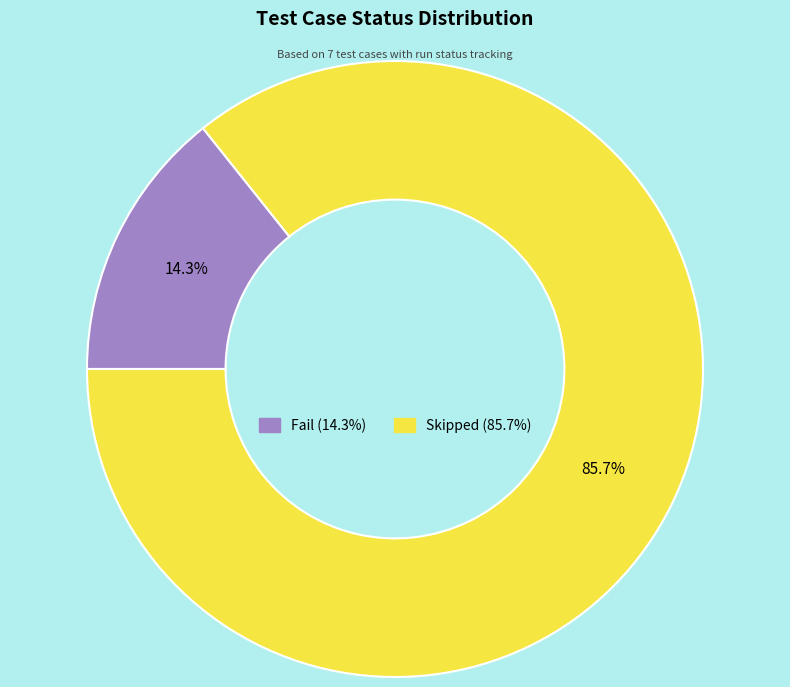

True or false: Skipped accounts for 86% of the total.

True